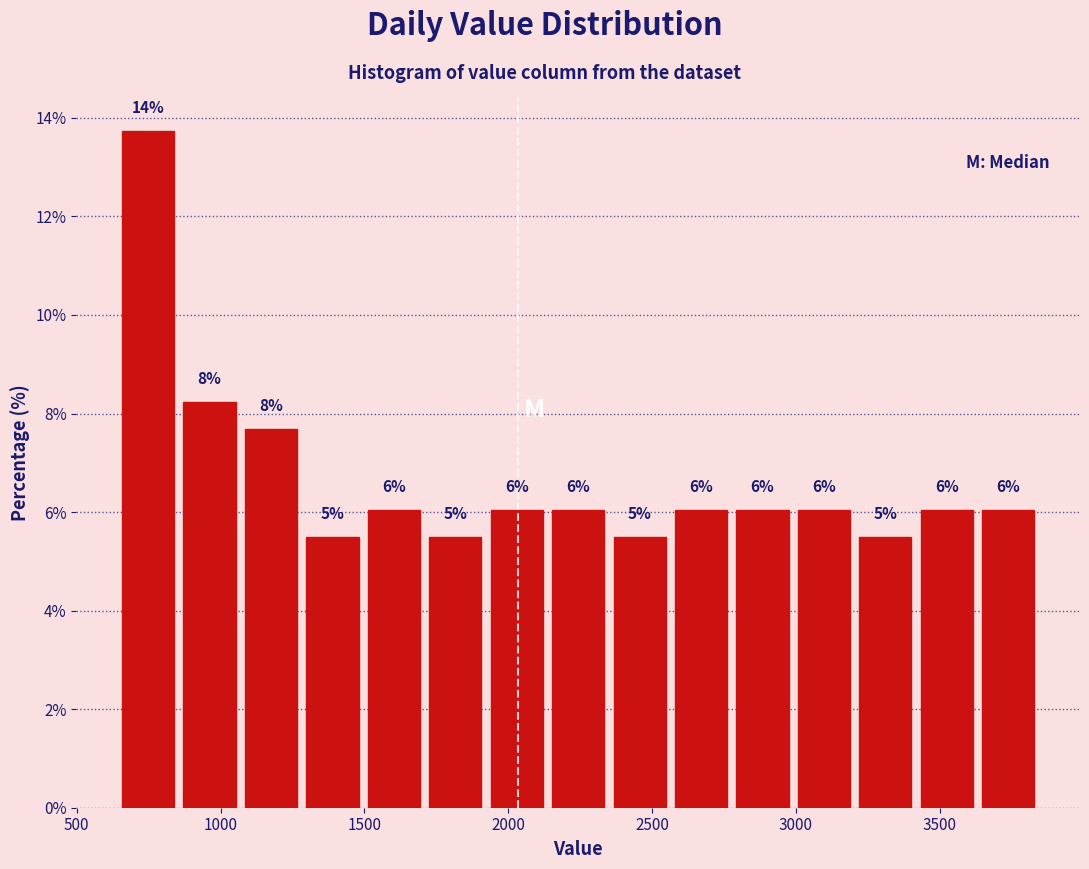

Over which range of the x-axis is the bar tallest?

650 to 850